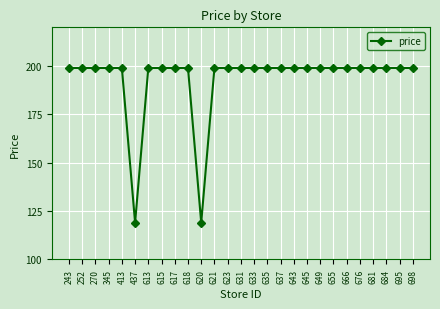

True or false: the data shows 199 at 695.

True